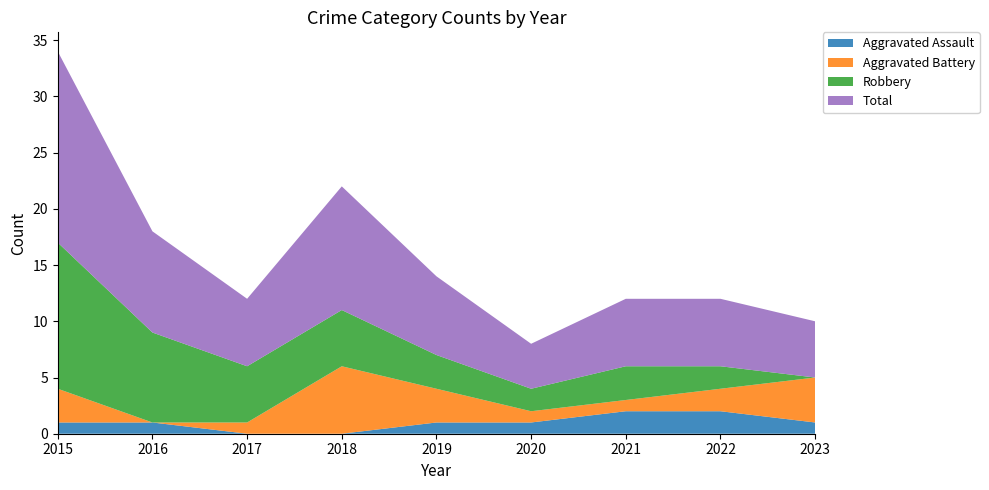

Reading left to right, what are all the values shown in this chart?

Aggravated Assault: 2015=1	2016=1	2017=0	2018=0	2019=1	2020=1	2021=2	2022=2	2023=1
Aggravated Battery: 2015=3	2016=0	2017=1	2018=6	2019=3	2020=1	2021=1	2022=2	2023=4
Robbery: 2015=13	2016=8	2017=5	2018=5	2019=3	2020=2	2021=3	2022=2	2023=0
Total: 2015=17	2016=9	2017=6	2018=11	2019=7	2020=4	2021=6	2022=6	2023=5